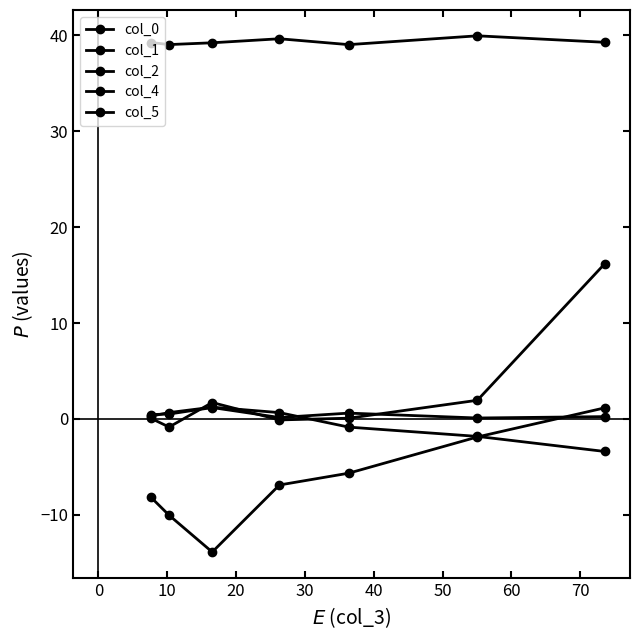

Is the value of col_2 at 10 greater than the value of col_0 at 0?

Yes